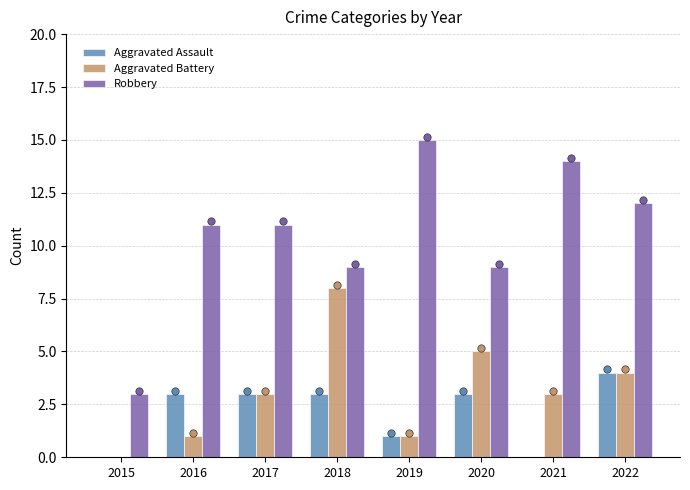

Is the value of Aggravated Battery at 2022 greater than the value of Aggravated Assault at 2015?

Yes